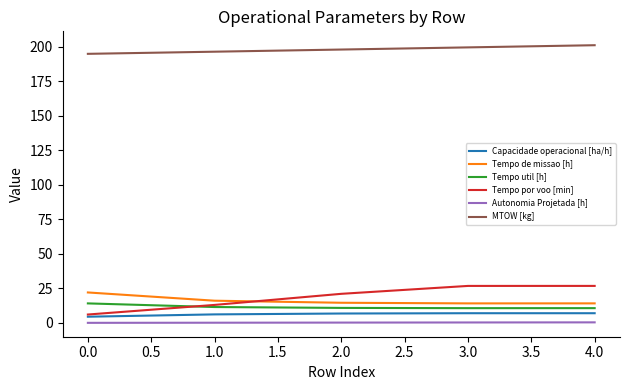

Which series has the largest total across all categories?

MTOW [kg]